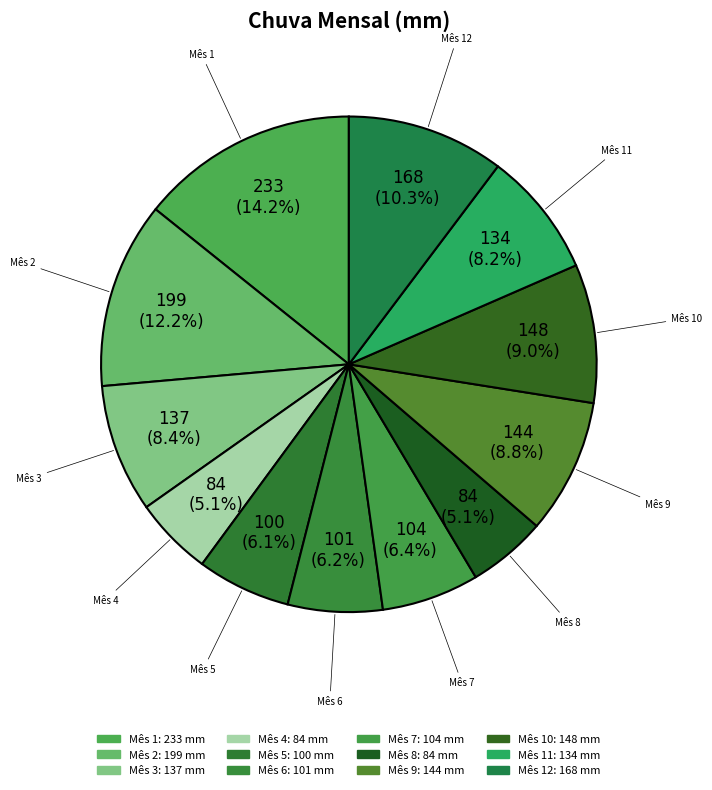

What is the total percentage of Mês 8 and Mês 3?

13.5%